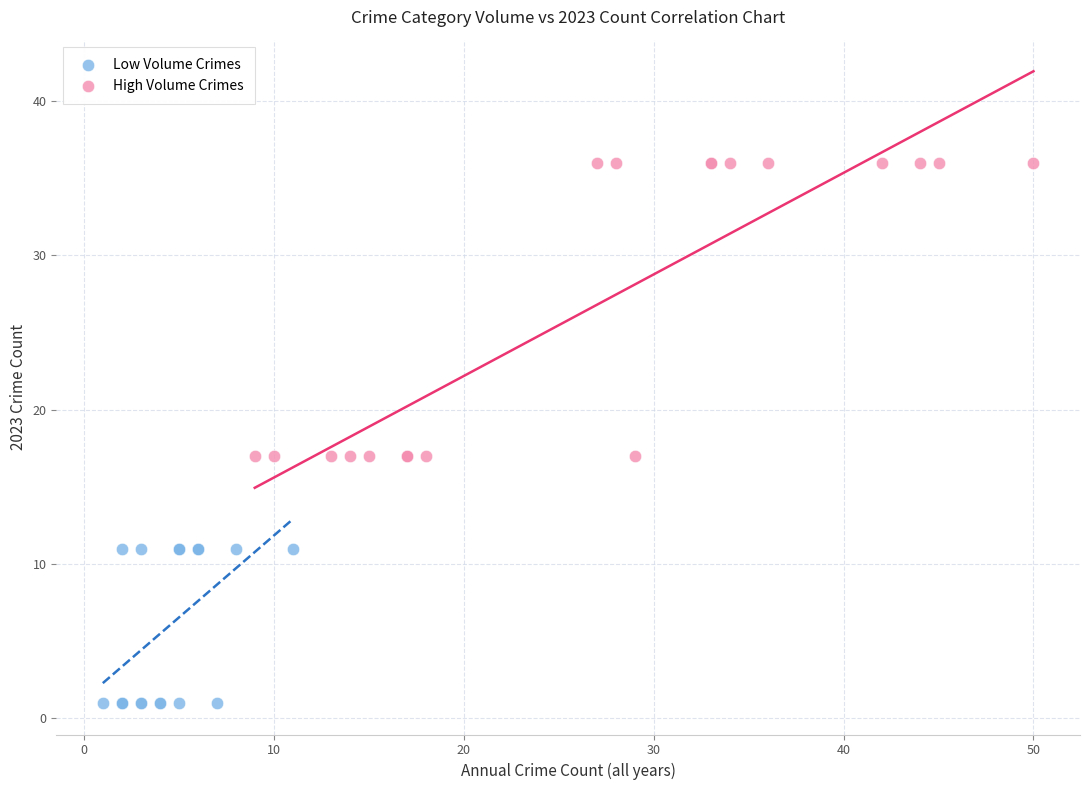

Which series has the largest Y range (max minus min)?

High Volume Crimes